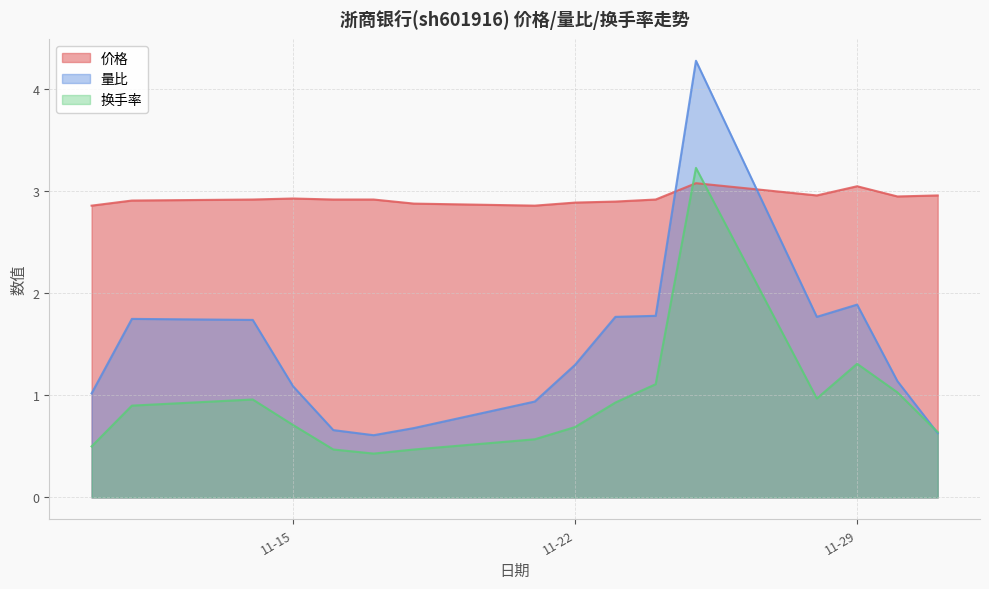

At how many categories does at least one series exceed 1?

16